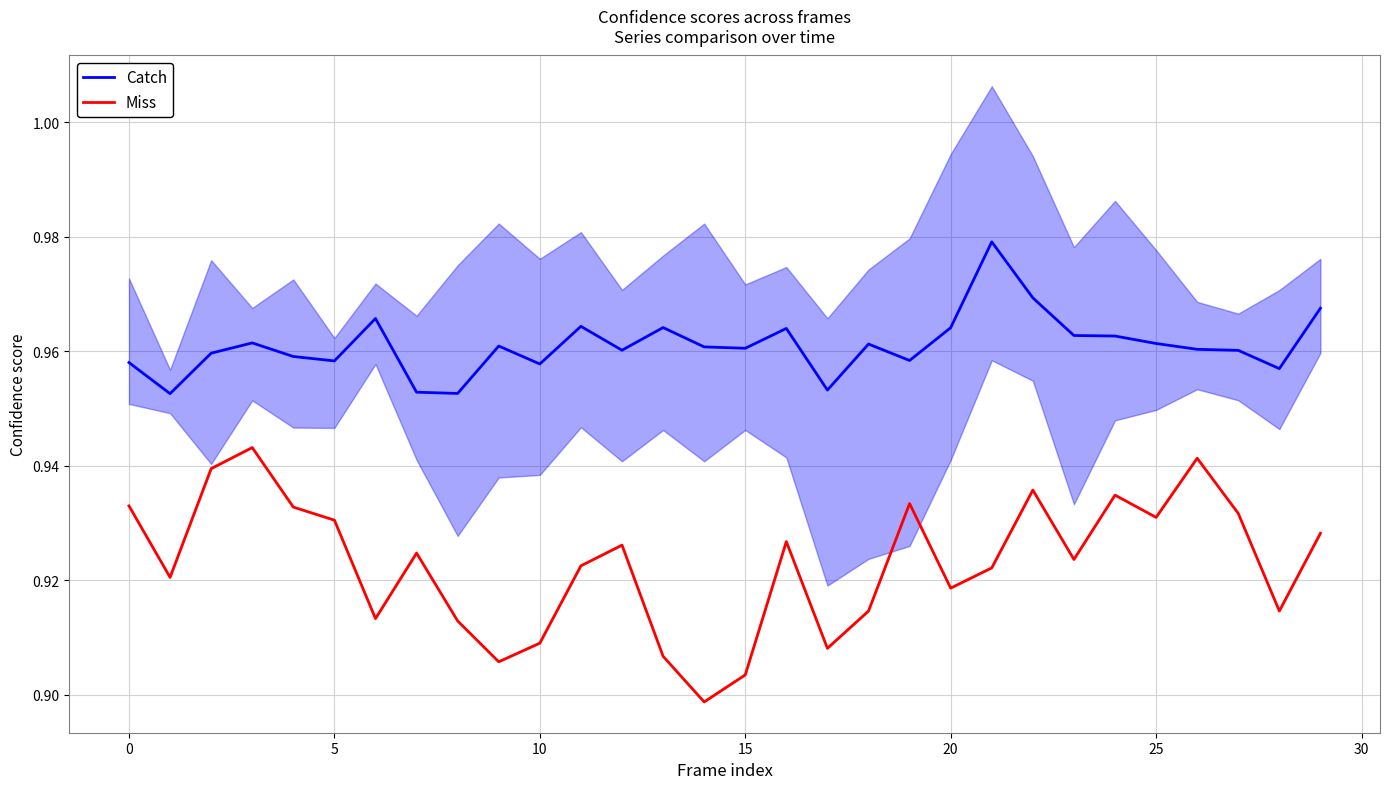

True or false: Catch and Miss intersect in this chart.

False